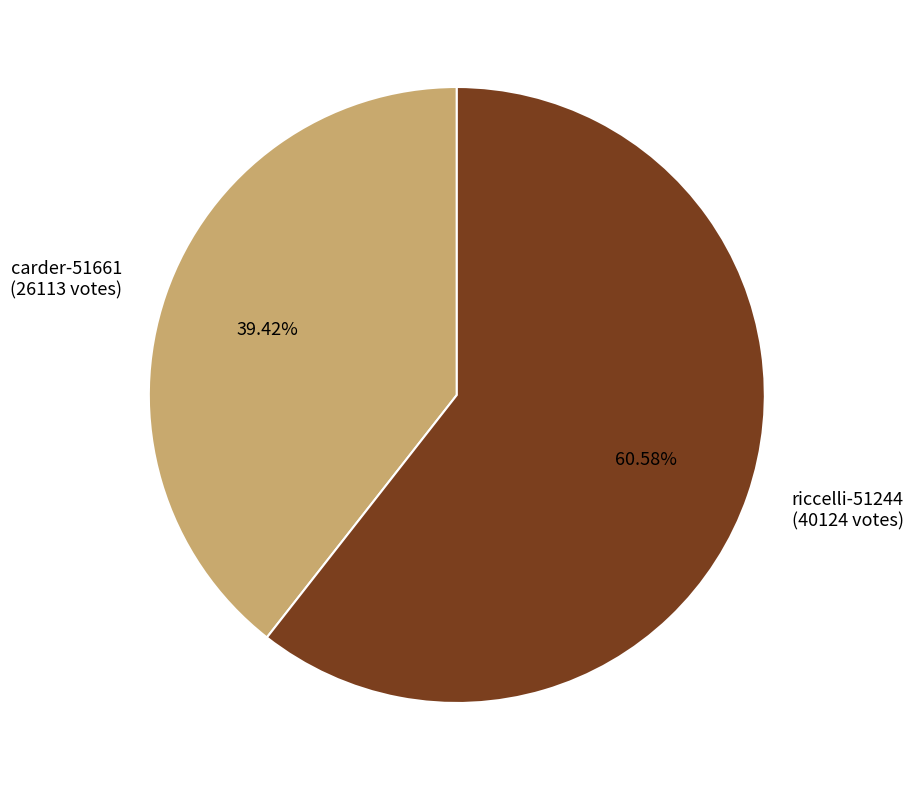

To the nearest percent, what is the average slice percentage?

50%